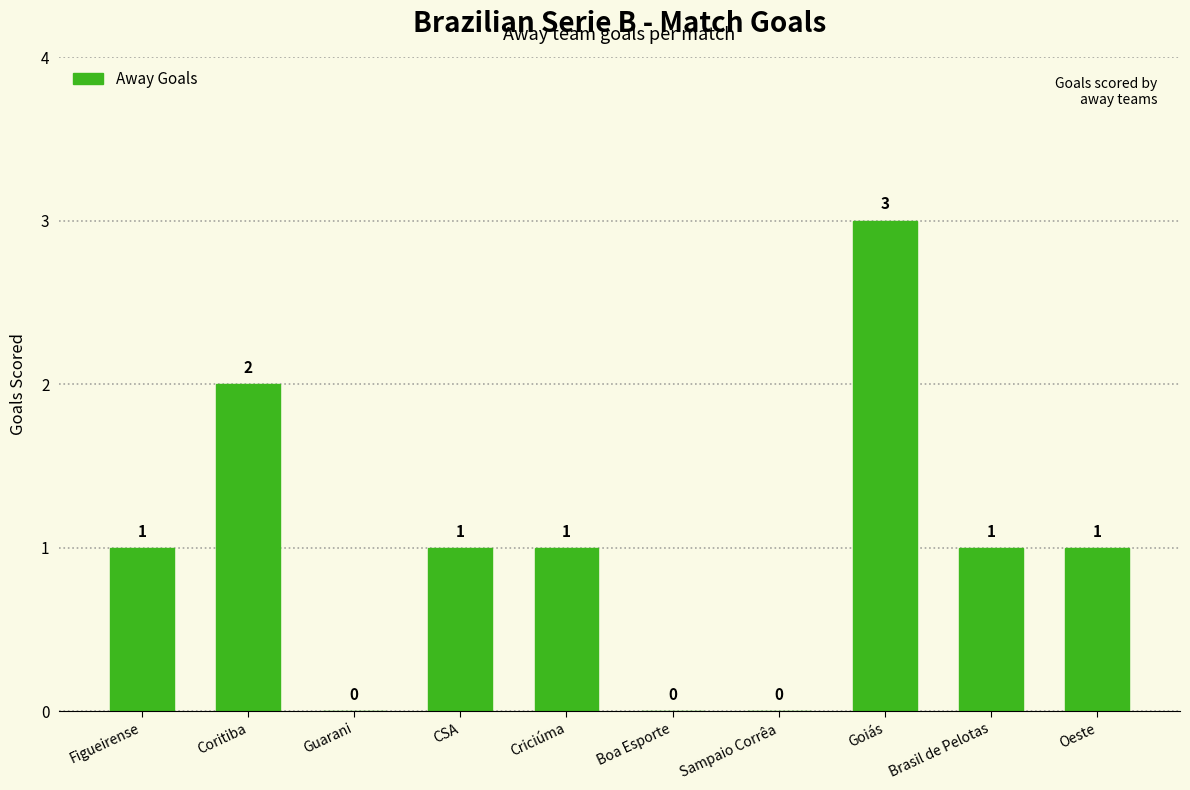

The value at Oeste is 1. True or false?

True